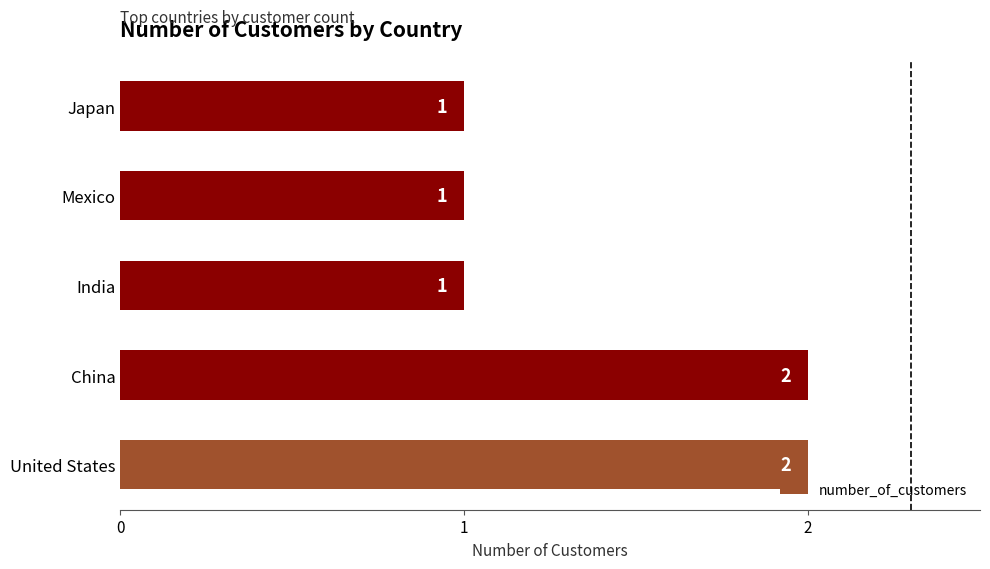

Reading bottom to top, extract all data points from this chart.

United States=2	China=2	India=1	Mexico=1	Japan=1